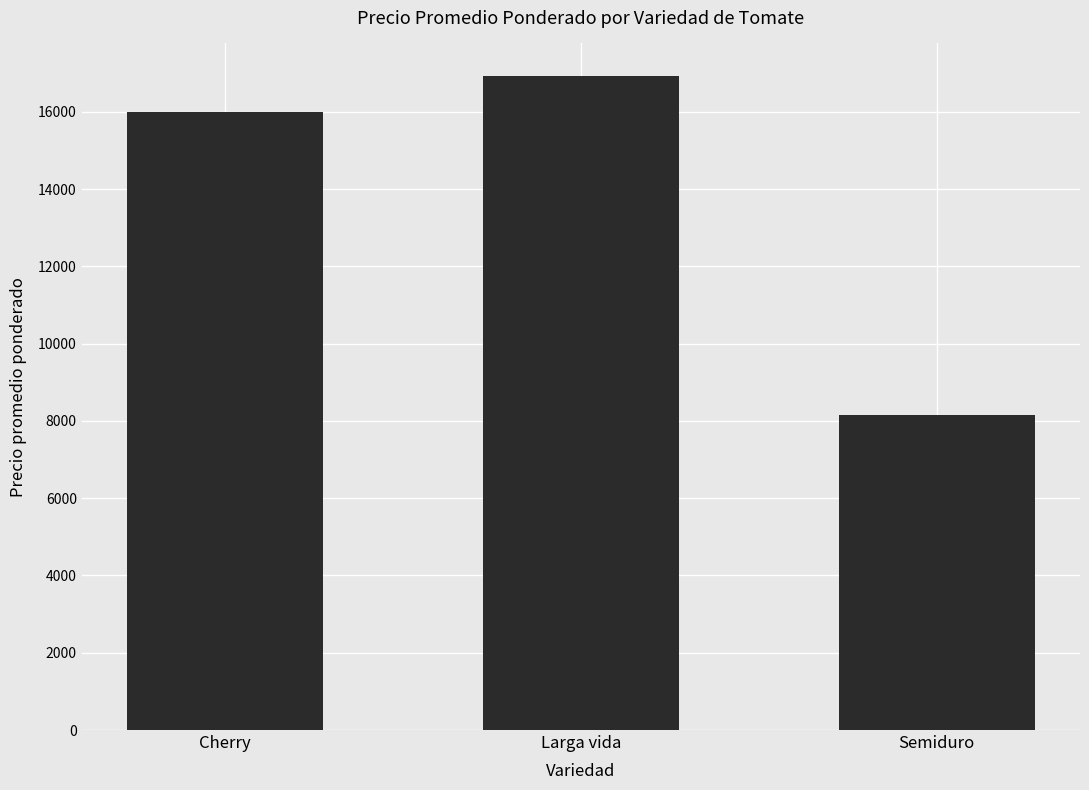

How many data points are less than 16000?

1